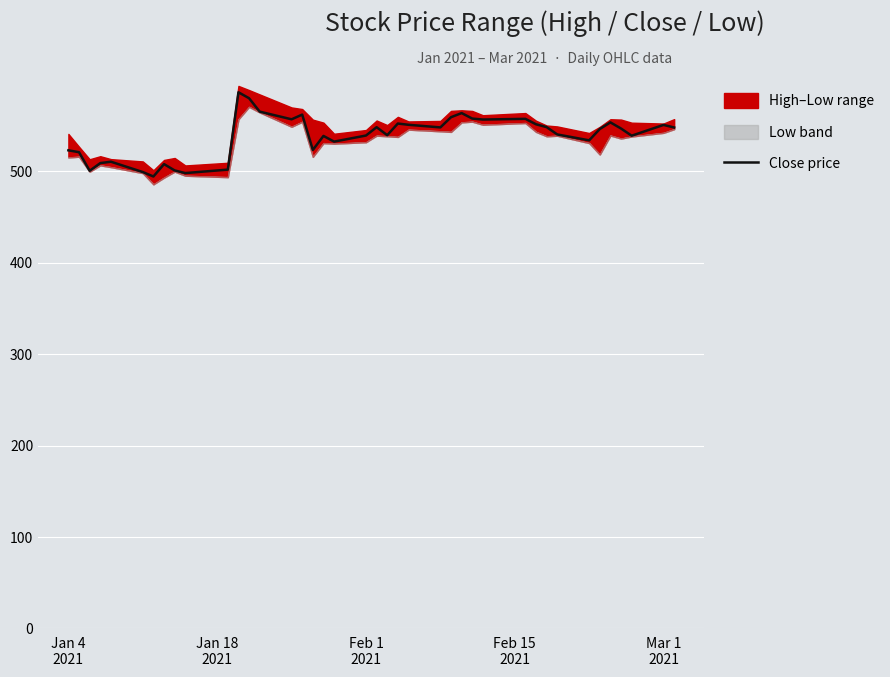

Count the number of categories in the chart.

40